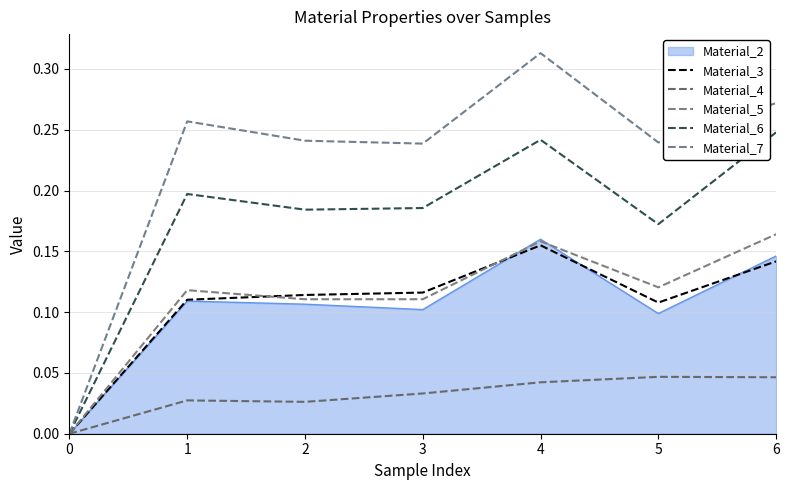

True or false: Material_5 has more than 1 interior local peaks.

True